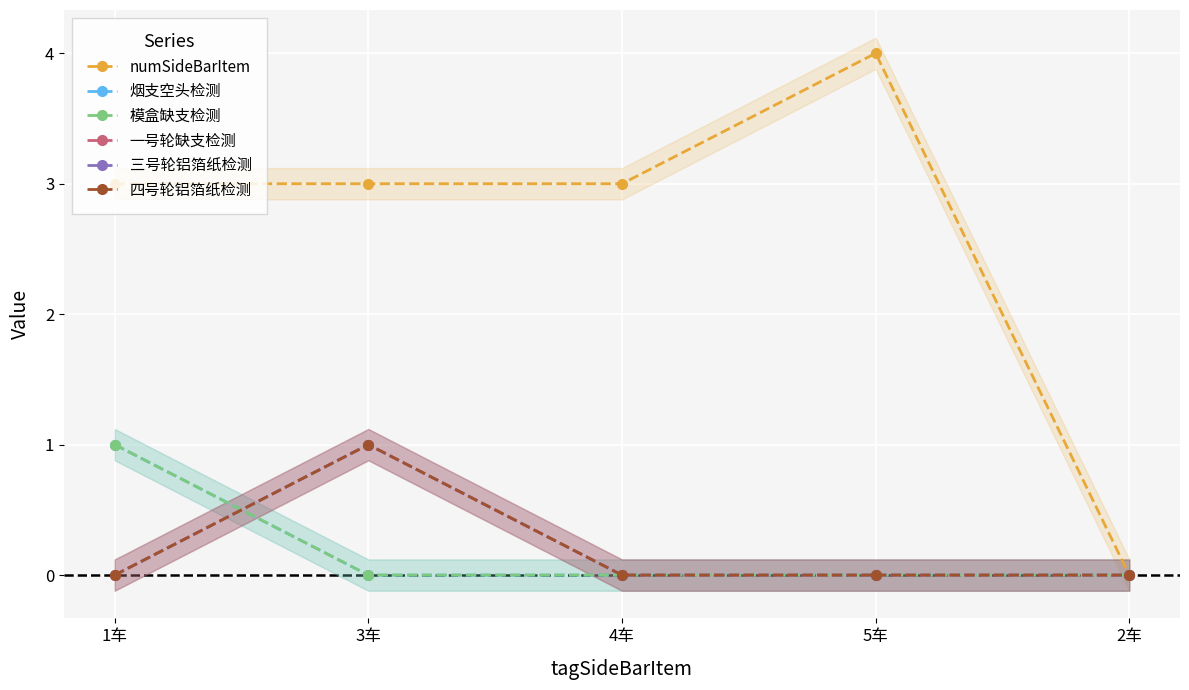

Which category has the highest value in the numSideBarItem series?

5车